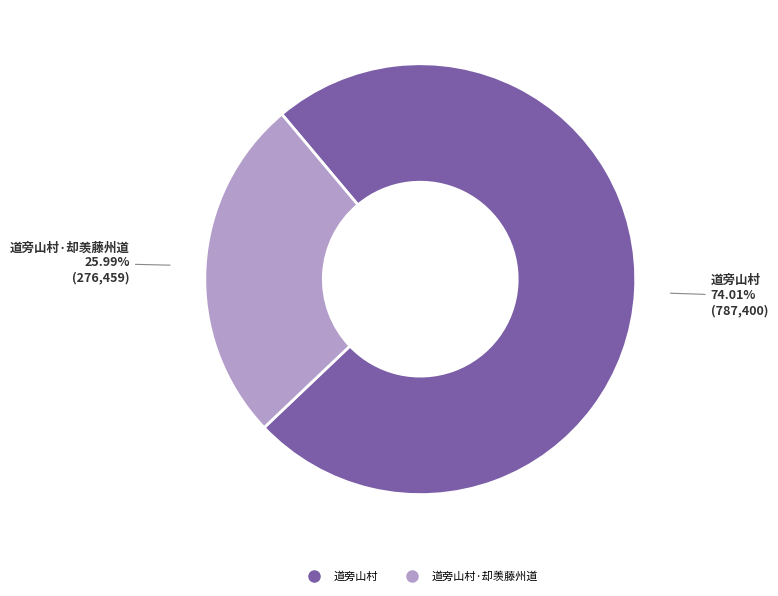

How many slices are in this pie chart?

2